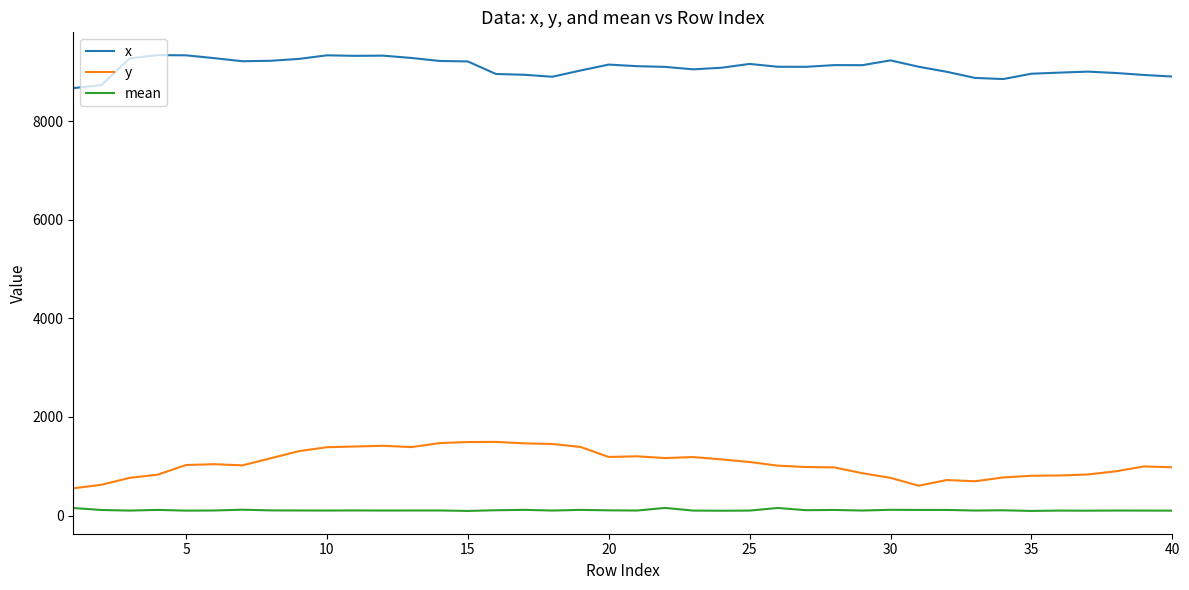

Rank the series by their maximum value, from highest to lowest.

x, y, mean